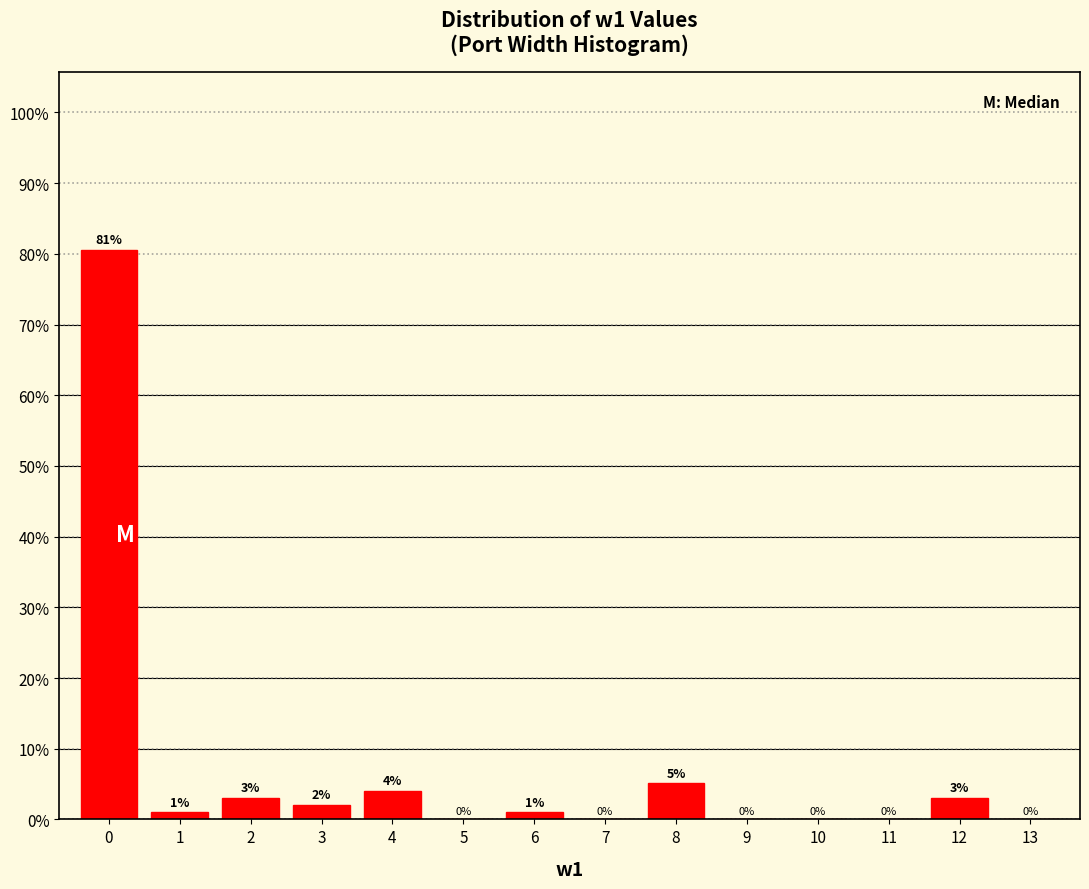

At which label is the value closest to 40?

8